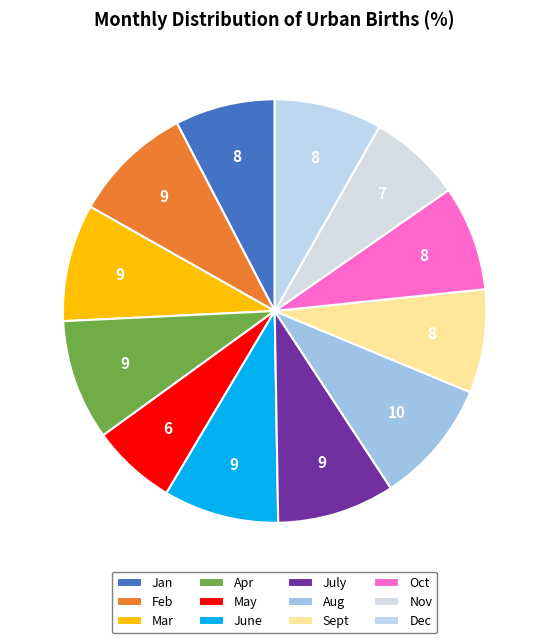

Which category has the biggest portion of the pie?

Aug